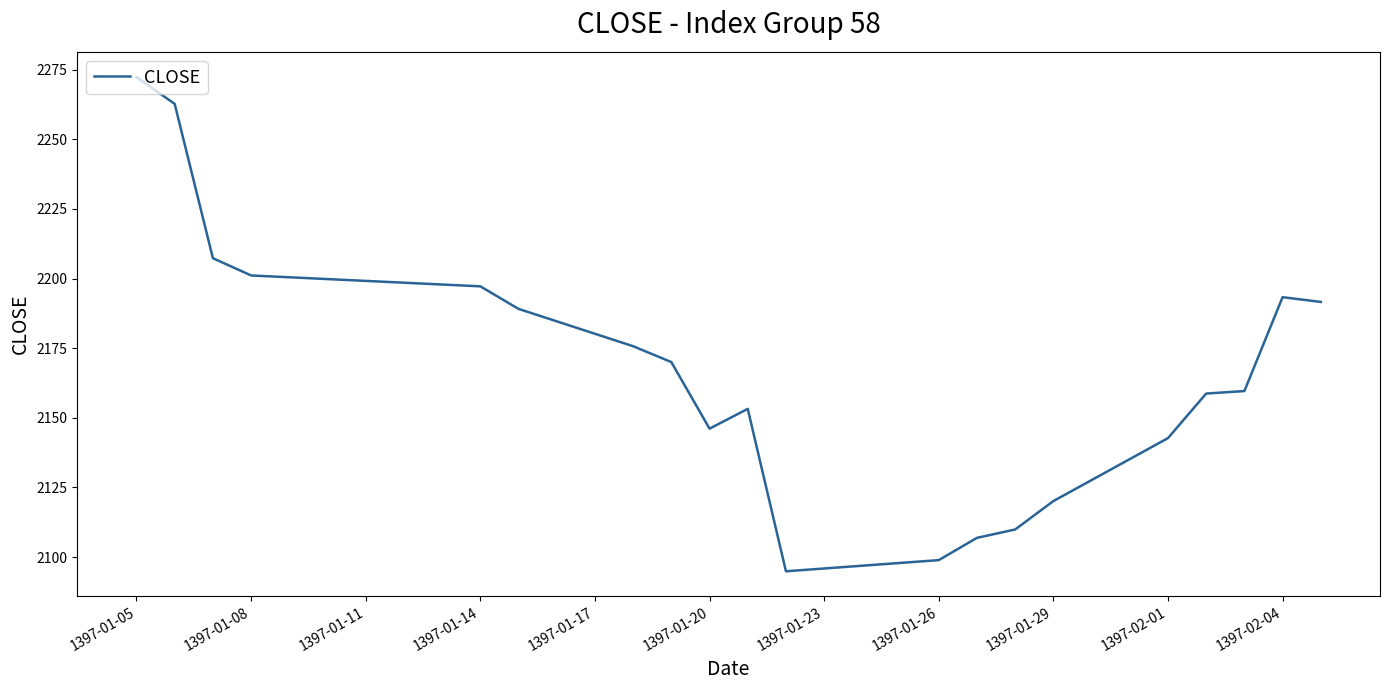

What is the difference between the maximum and minimum values?

177.4